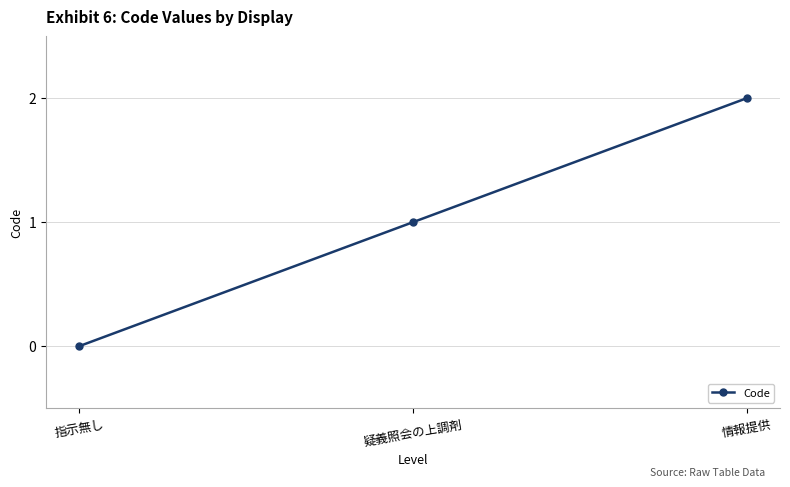

True or false: the data shows 0 at 指示無し.

True